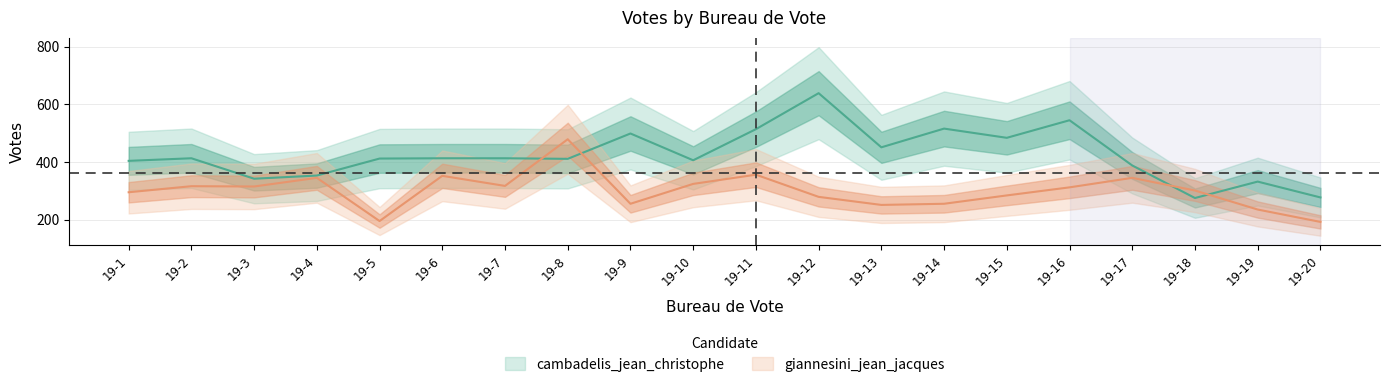

The cambadelis_jean_christophe series shows 118 at 19-3. True or false?

False